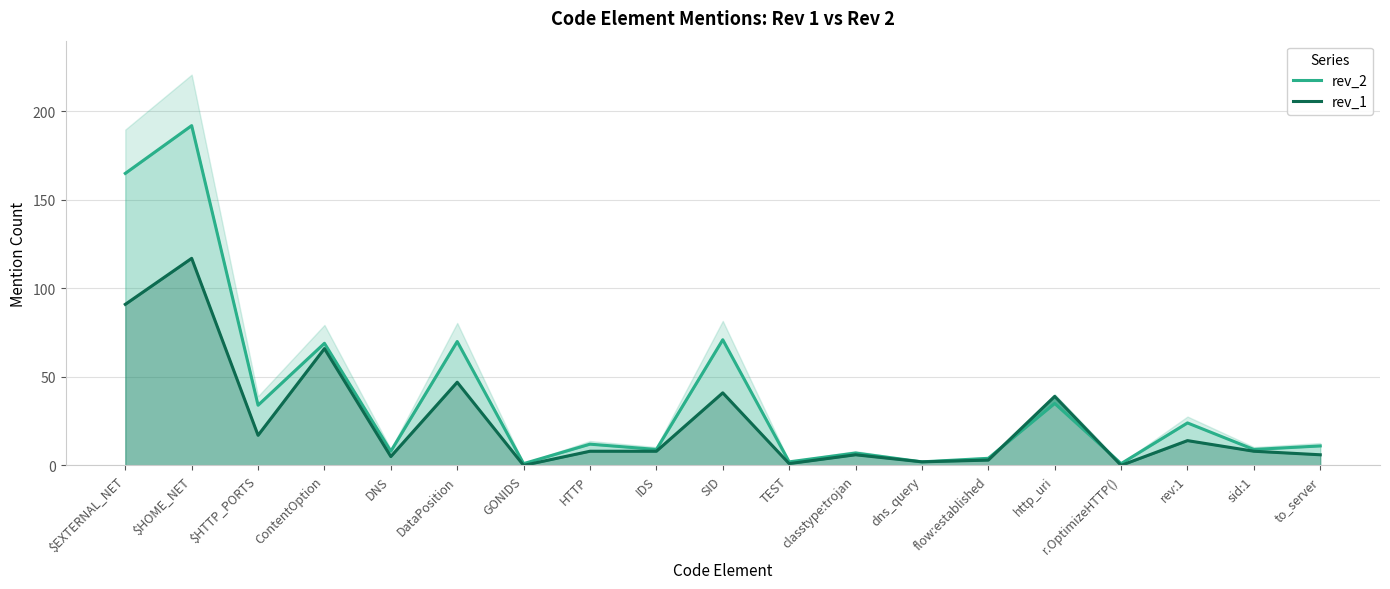

At which label does rev_1 first exceed 8?

$EXTERNAL_NET